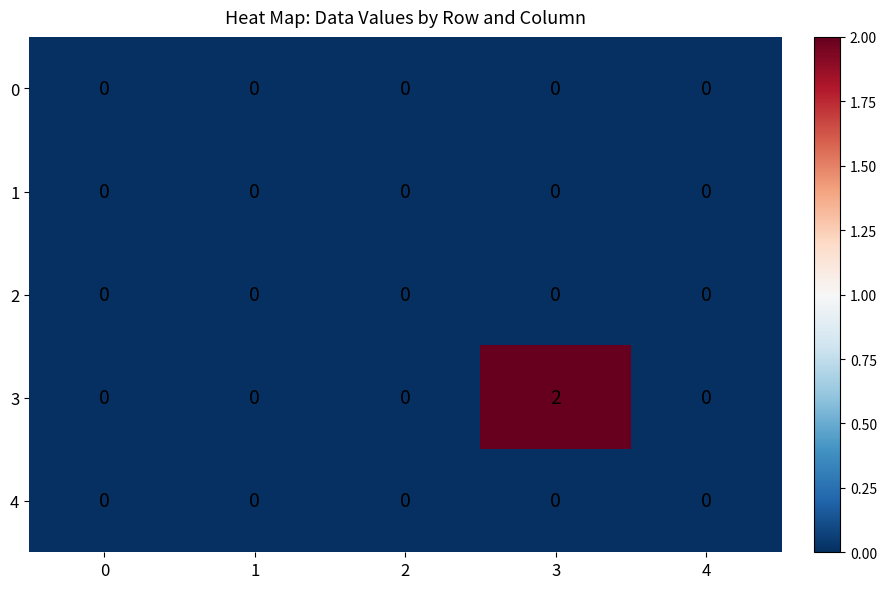

Between 0 and 3, which series saw the biggest shift?

3